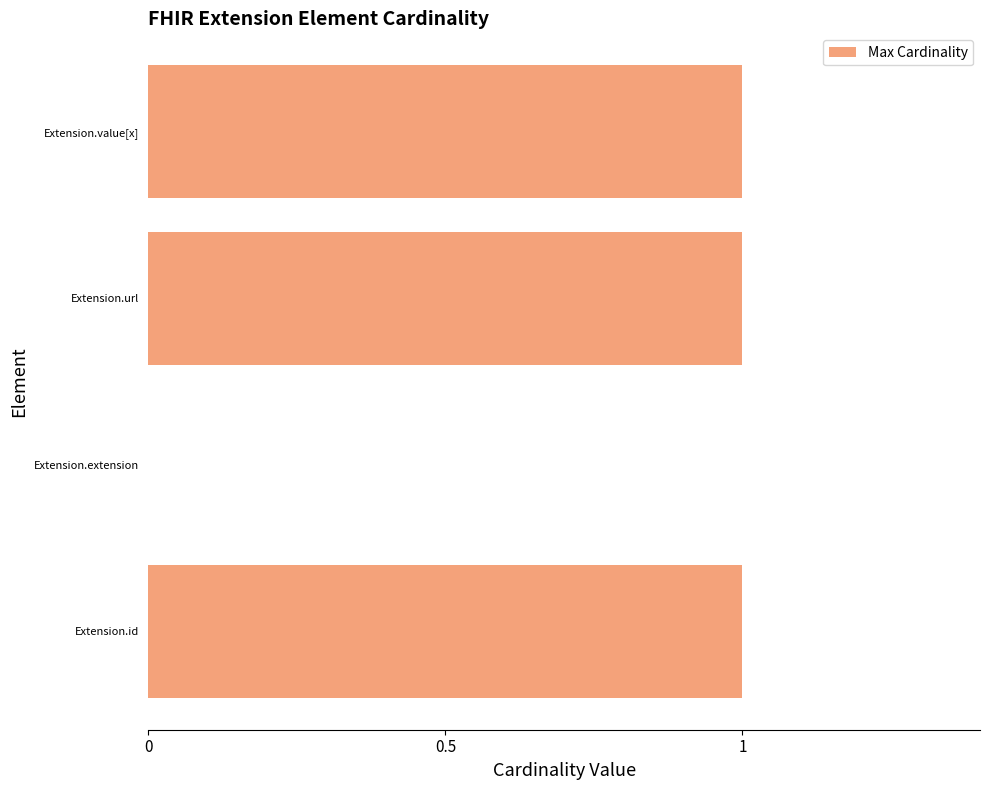

What is the sum of all values?

3